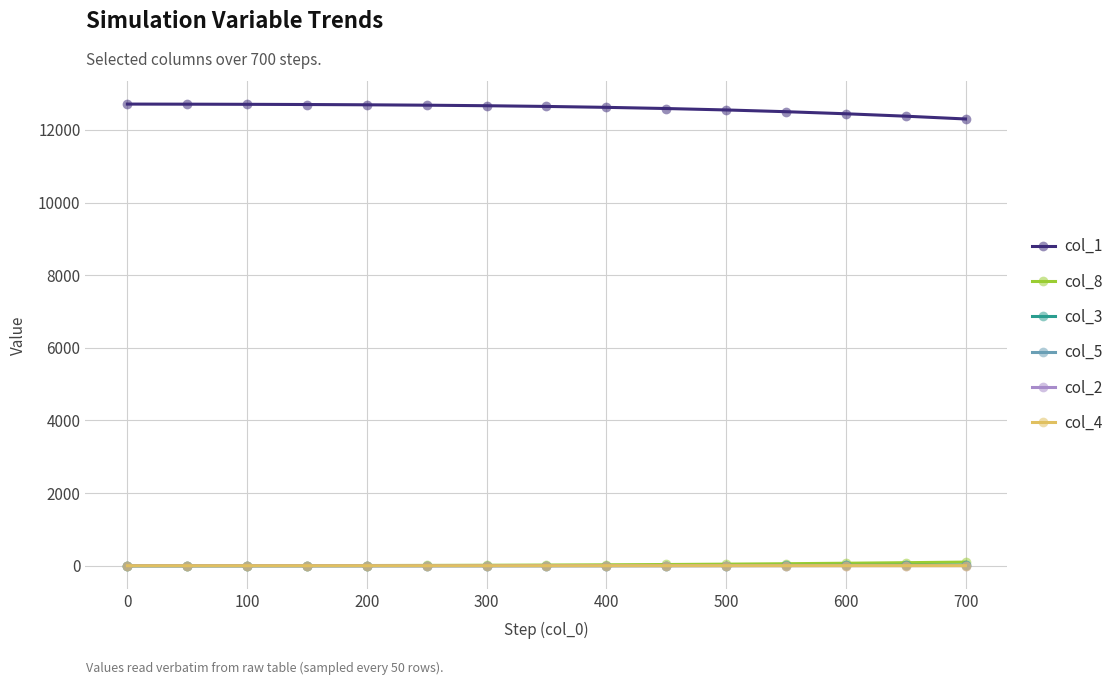

True or false: col_1 and col_5 intersect in this chart.

False